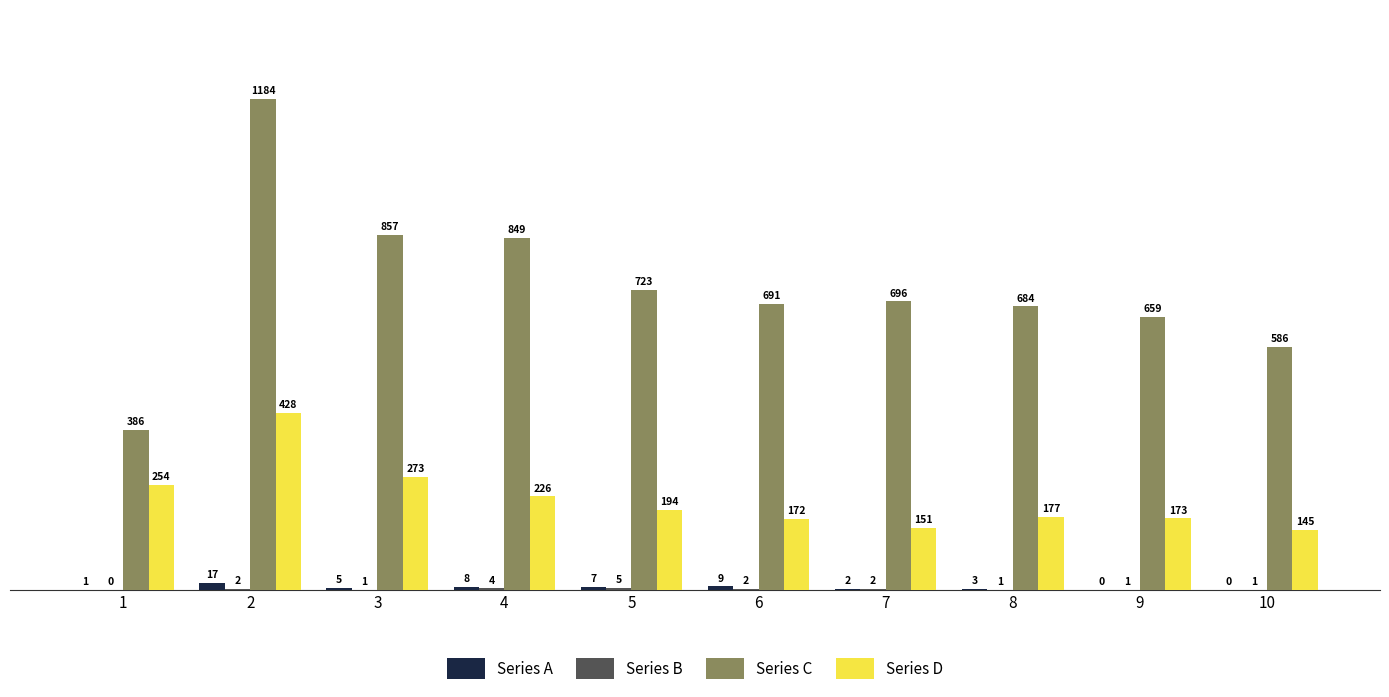

Where does the Series A series first go above 5?

2